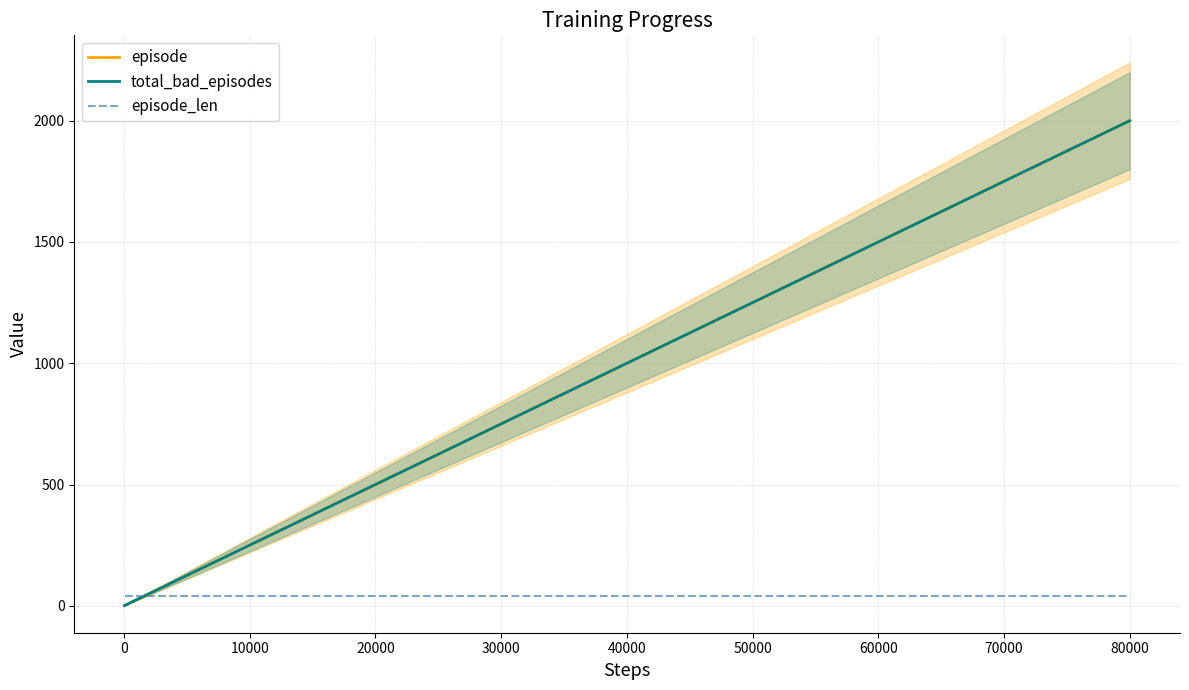

Reading left to right, extract all data points from this chart.

episode: 1	2	3	4	5	6	7	8	9	10	12	14	17	20	25	30	40	50	60	70	80	90	100	120	140	170	200	250	300	400	500	600	700	800	900	1000	1200	1400	1700	2000
total_bad_episodes: 1	2	3	4	5	6	7	8	9	10	12	14	17	20	25	30	40	50	60	70	80	90	100	120	140	170	200	250	300	400	500	600	700	800	900	1000	1200	1400	1700	2000
episode_len: 40	40	40	40	40	40	40	40	40	40	40	40	40	40	40	40	40	40	40	40	40	40	40	40	40	40	40	40	40	40	40	40	40	40	40	40	40	40	40	40